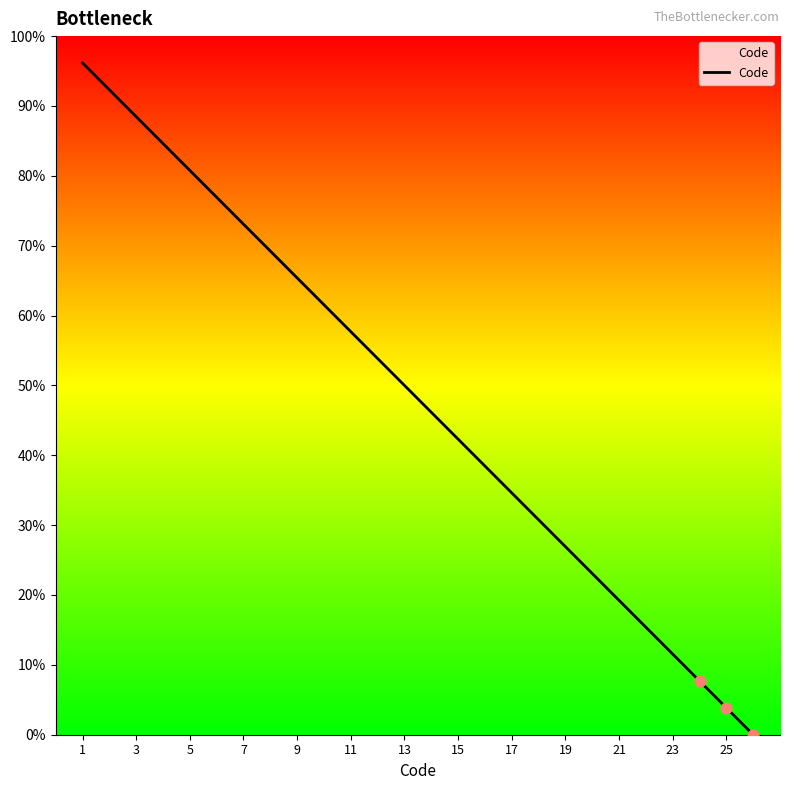

What is the maximum value shown in the chart?

96.2